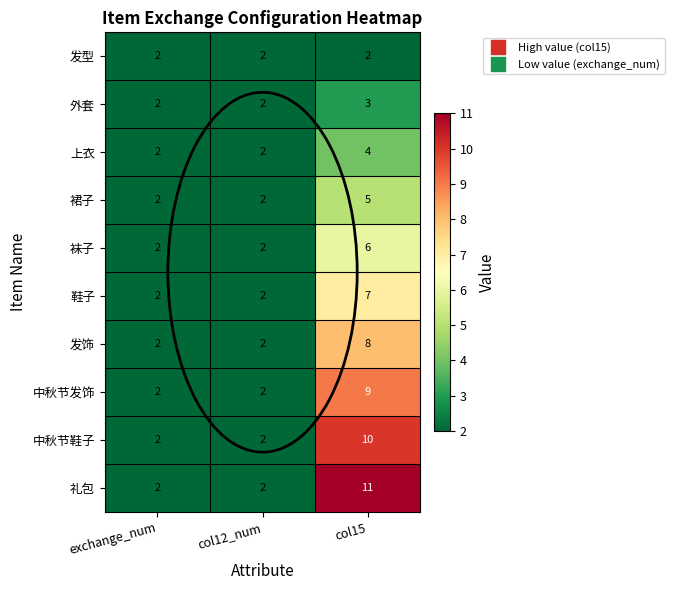

True or false: 上衣 has a value of 4 at col15.

True